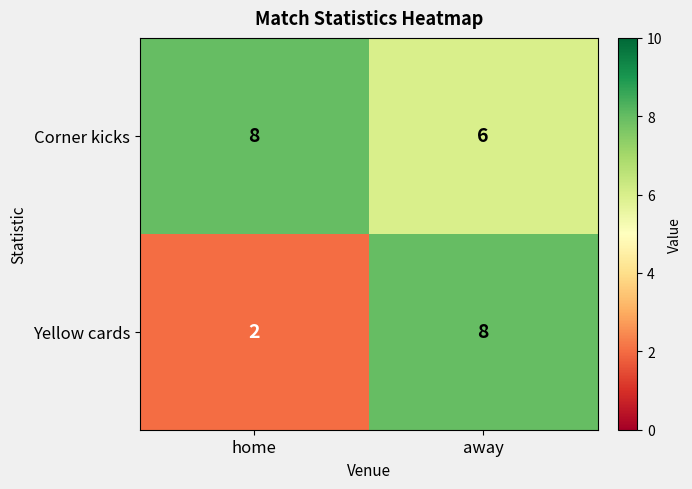

At which category is the sum across all series the highest?

away